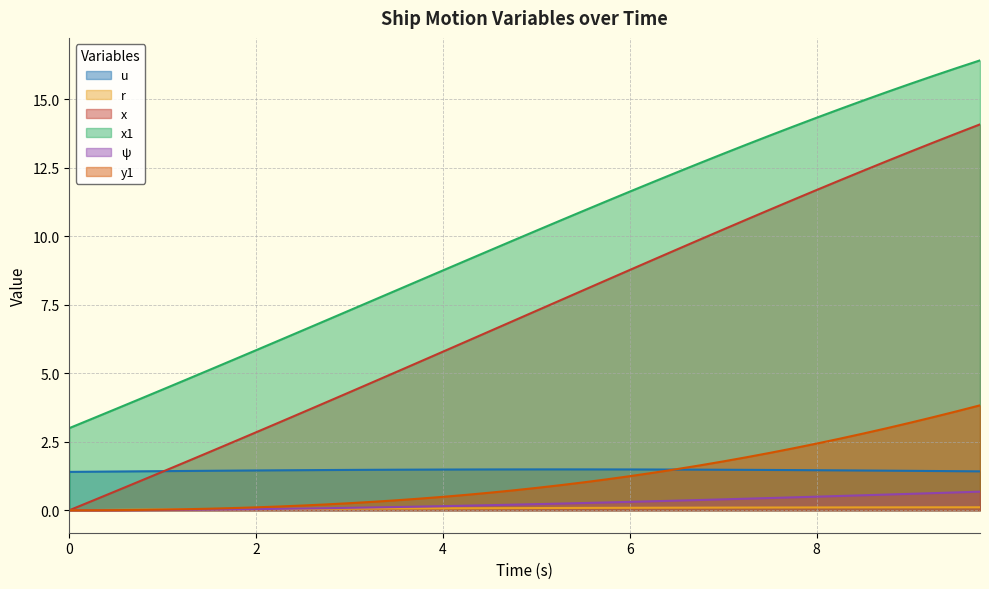

What is the sum of the y1 values at 5.75 and 2.75?

1.3